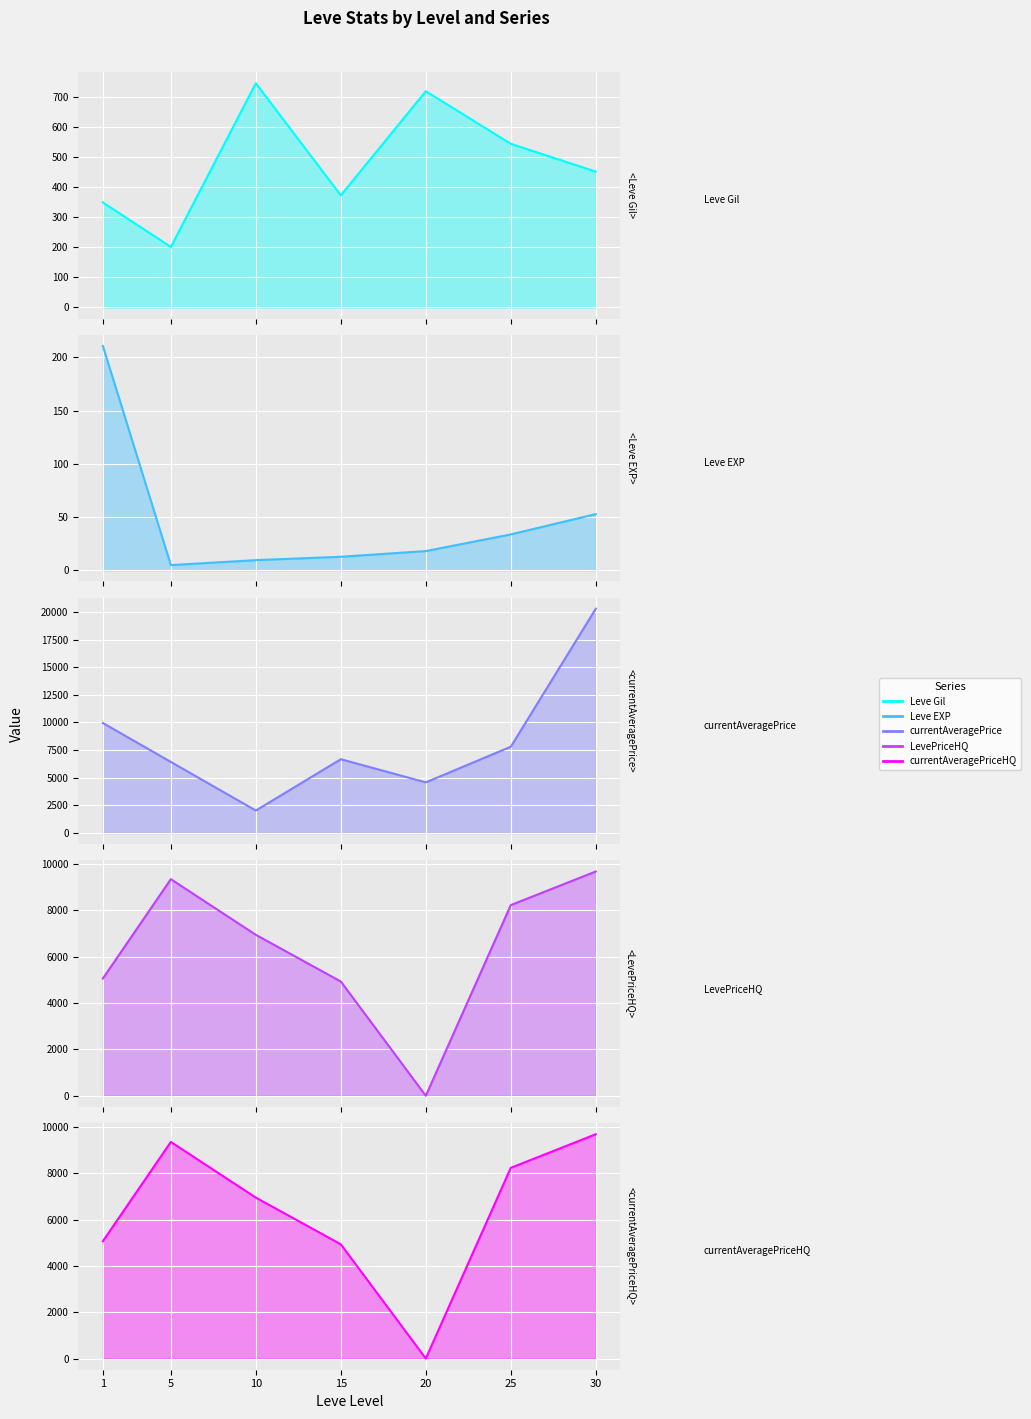

At which label does LevePriceHQ first exceed 6949?

5